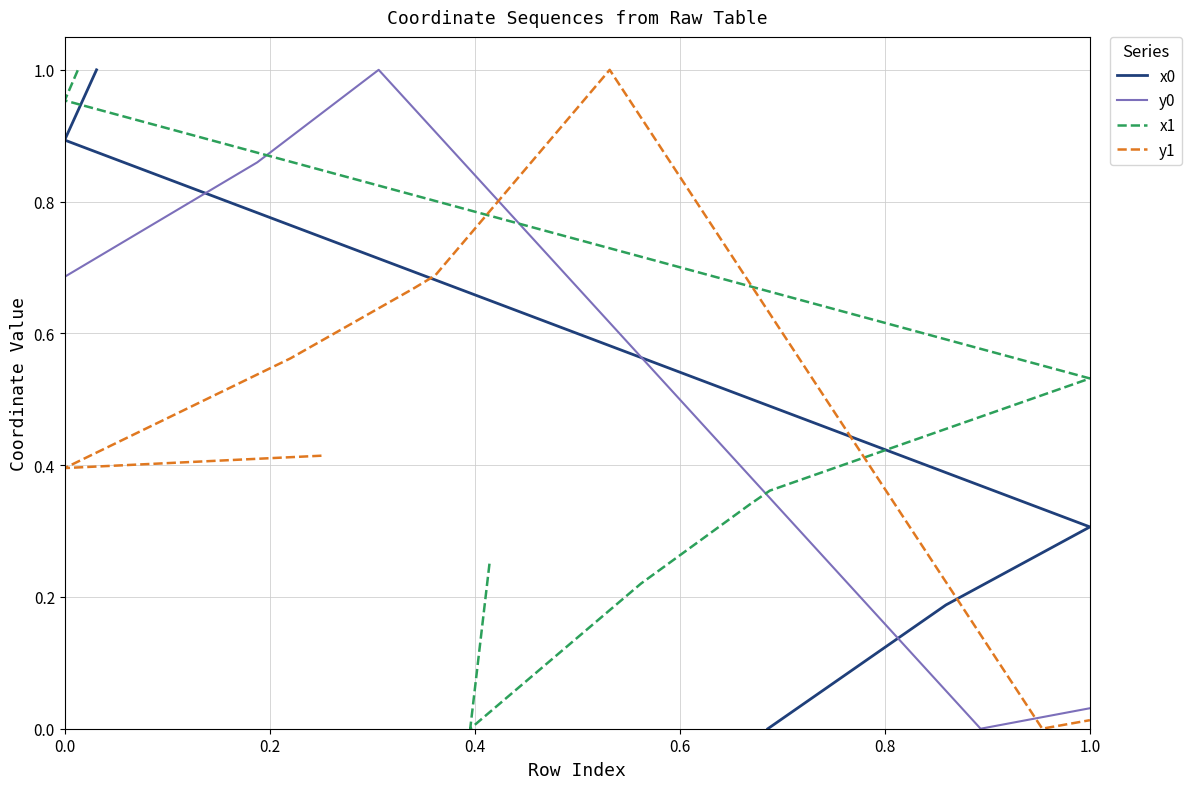

Which series has the largest range (max minus min)?

x0